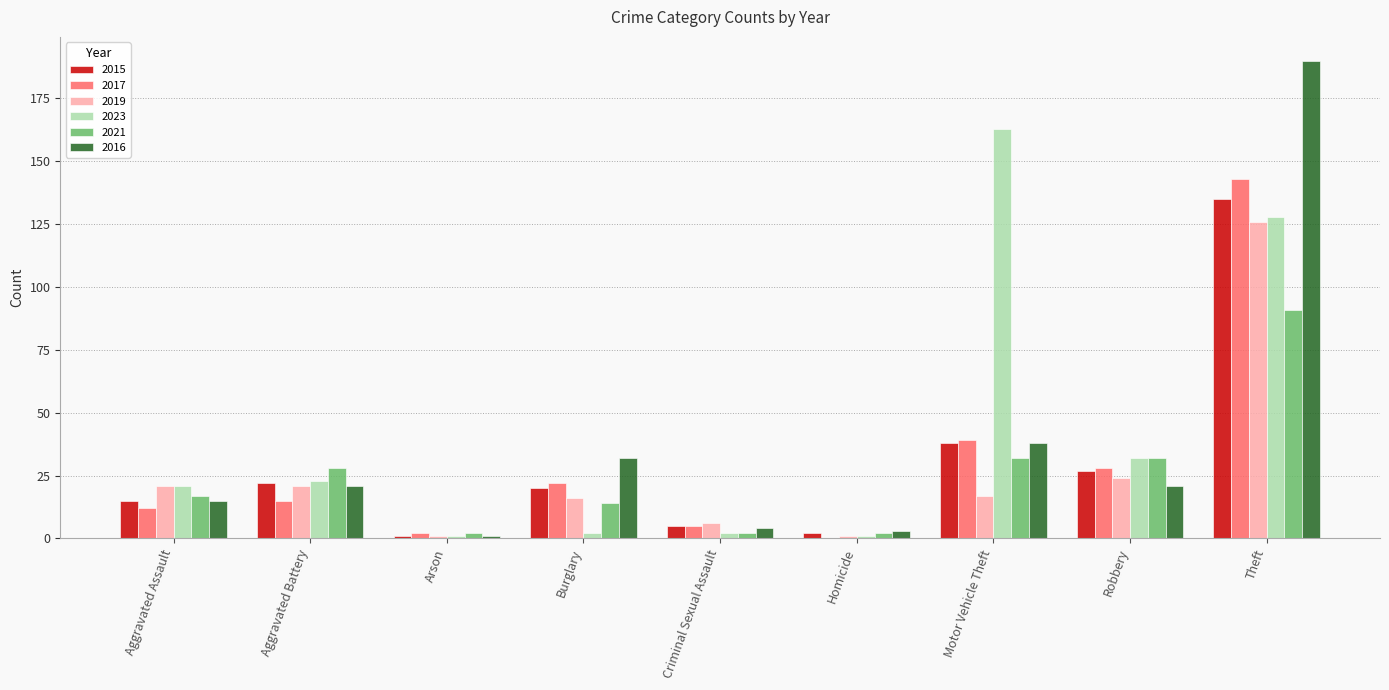

At which label does 2017 reach its peak?

Theft